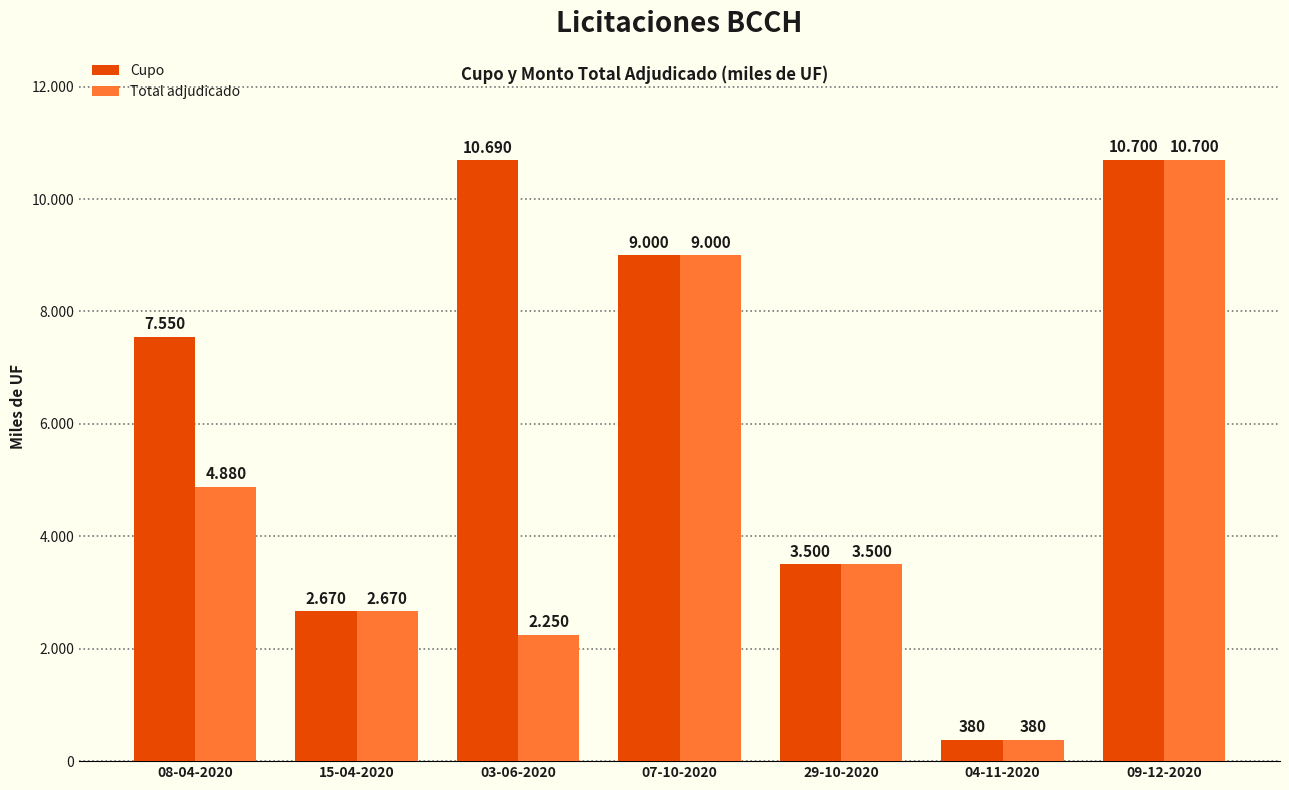

At which category is the sum across all series the highest?

09-12-2020